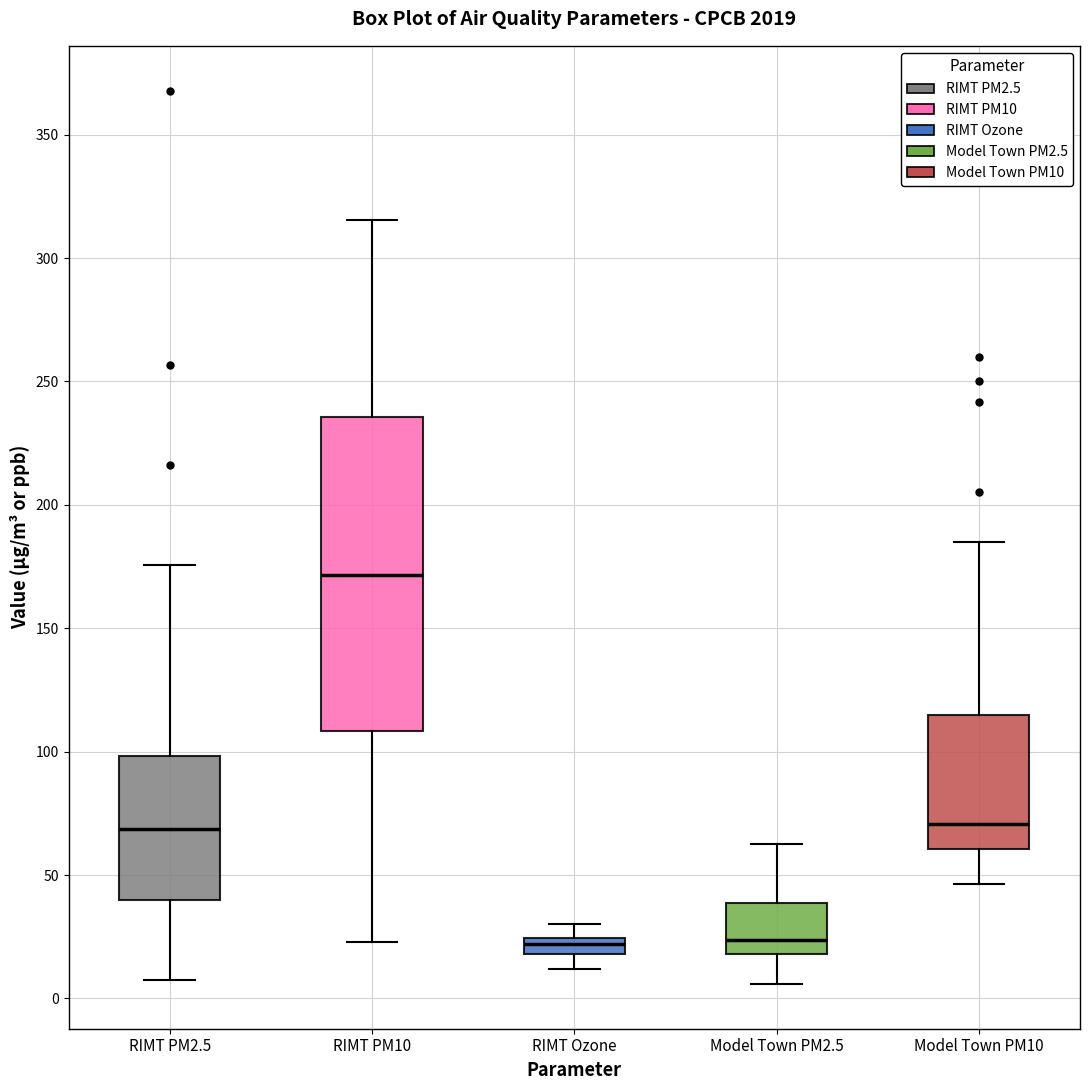

Which box is the tallest, from its lower edge to its upper edge?

RIMT PM10